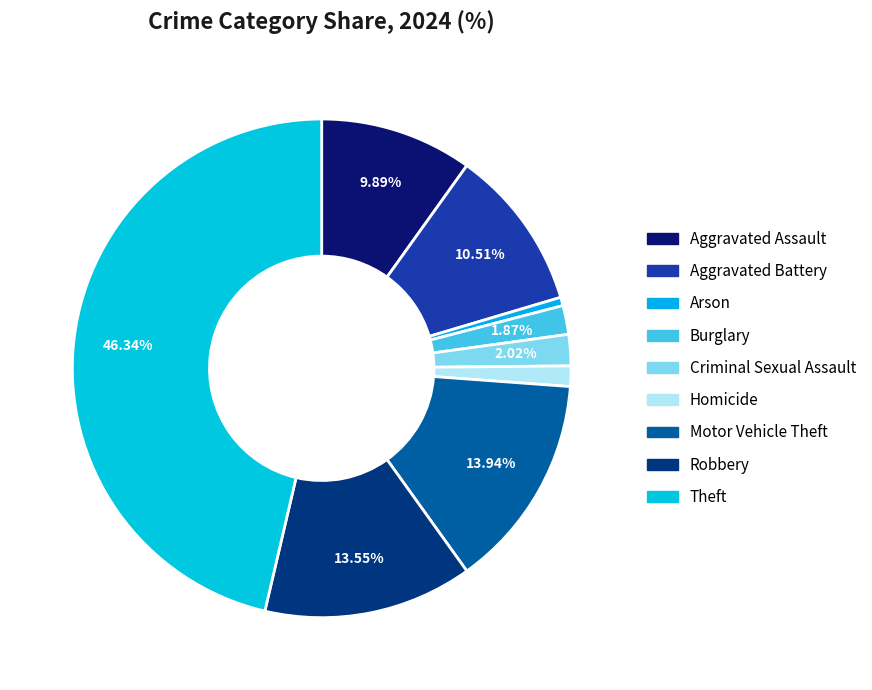

To the nearest percent, what portion does Arson represent?

1%